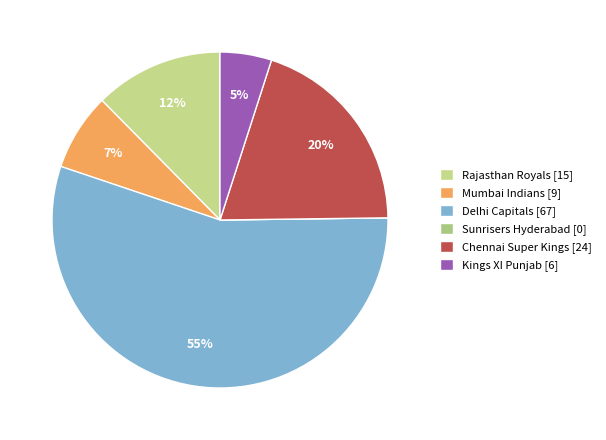

How many slices are in this pie chart?

6